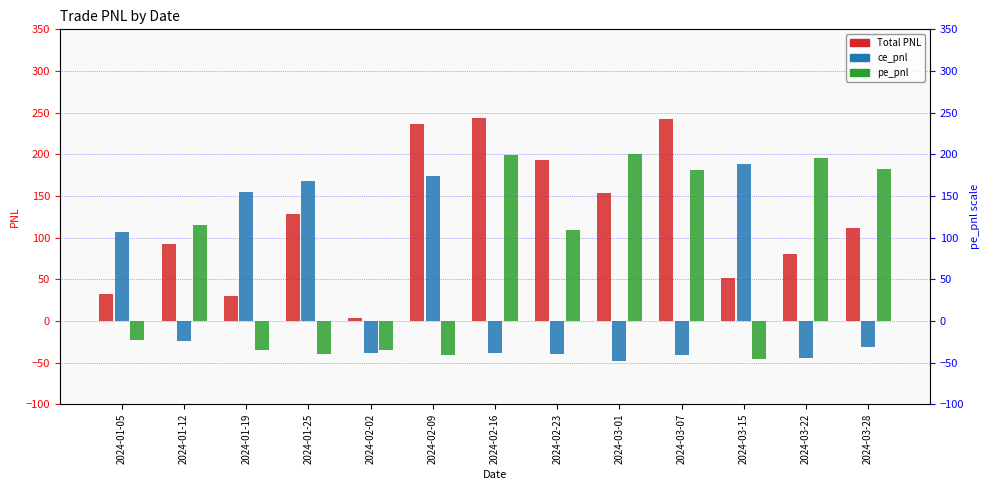

Where does the Total PNL series first go above 111?

2024-01-25